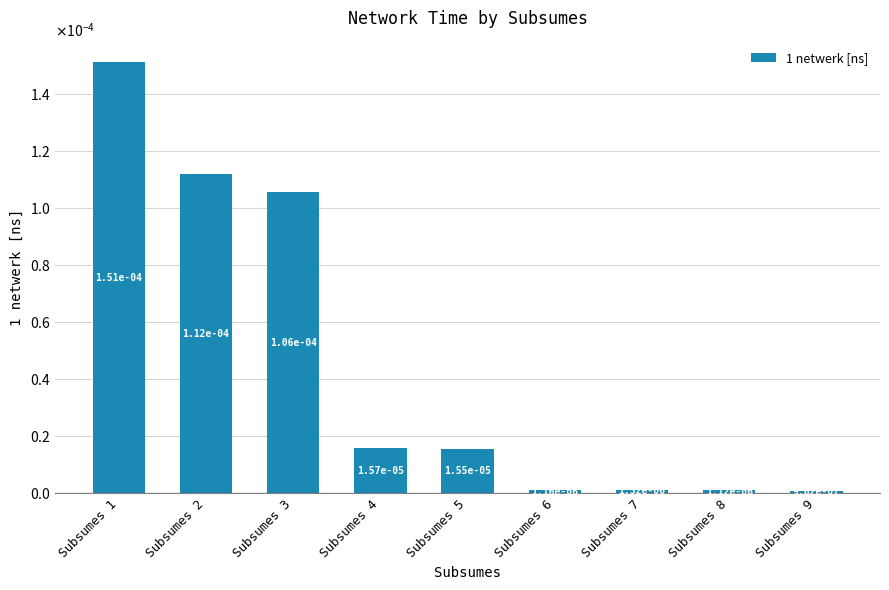

The chart shows a value of 0.0 at Subsumes 1. True or false?

True